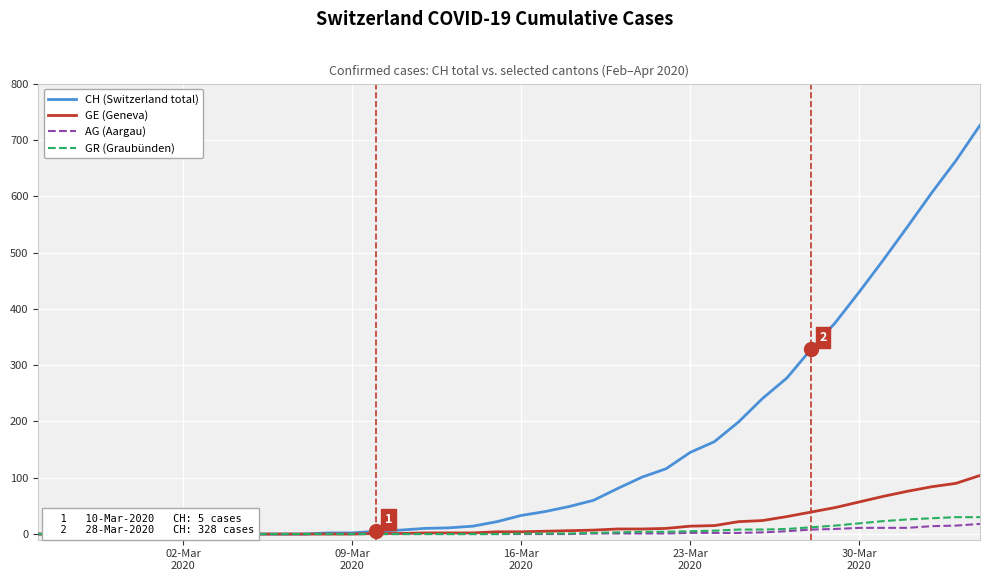

True or false: GR (Graubünden) and AG (Aargau) intersect in this chart.

False